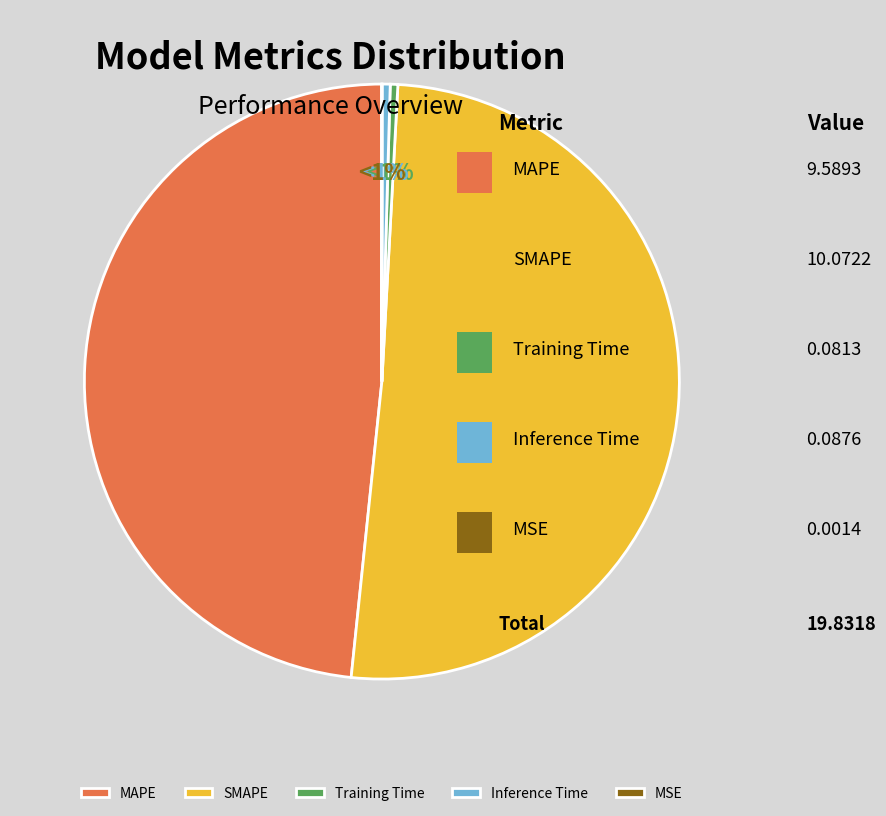

Which category has the smallest portion of the pie?

MSE